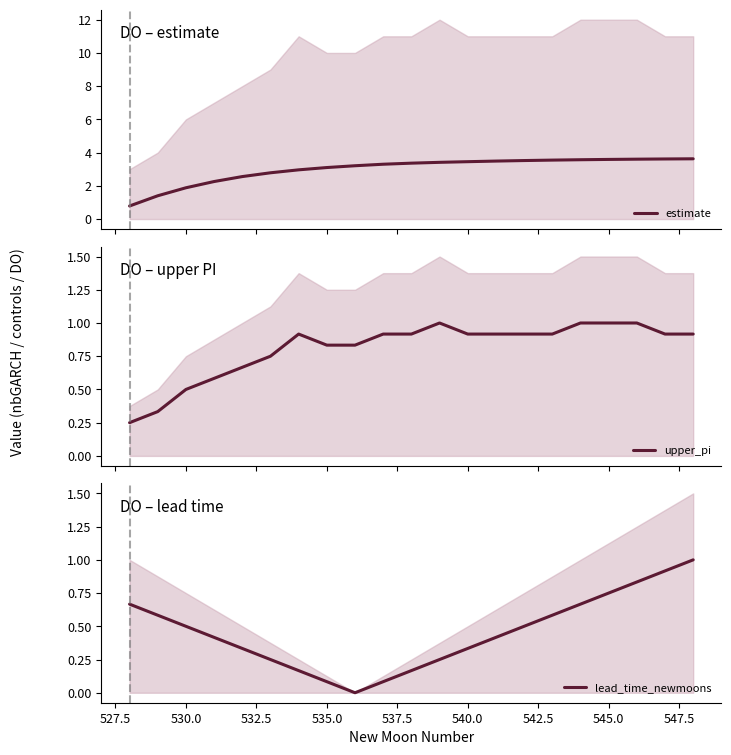

Which series has the widest spread of values?

estimate